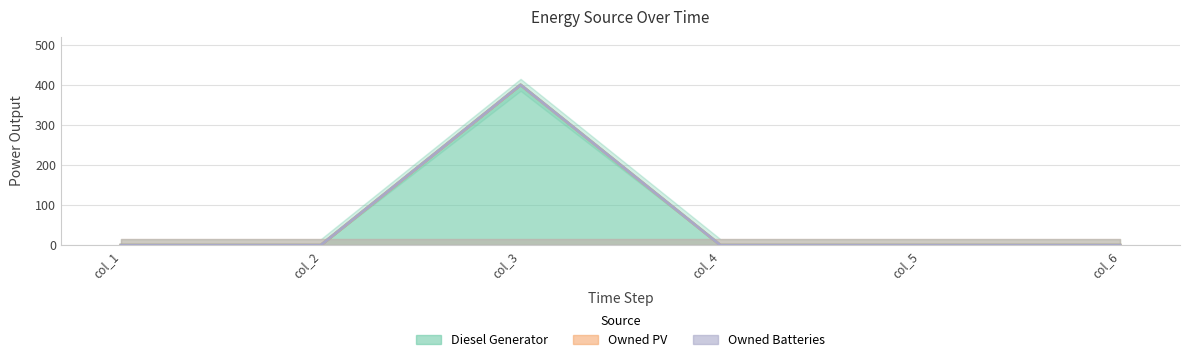

Is it true that Diesel Generator equals 694 at col_3?

False